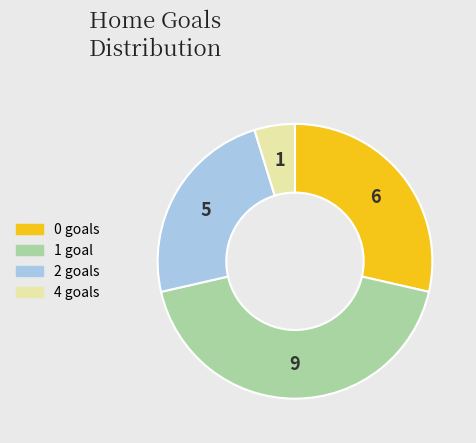

What is the ratio of the value at 1 goal to the value at 2 goals?

1.8